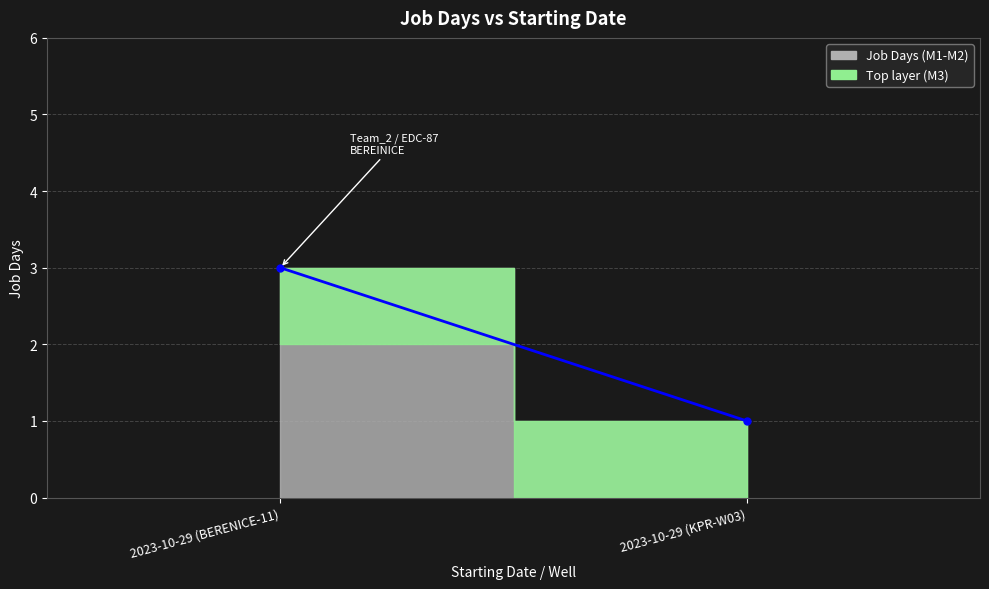

Reading left to right, extract all data points from this chart.

3	1